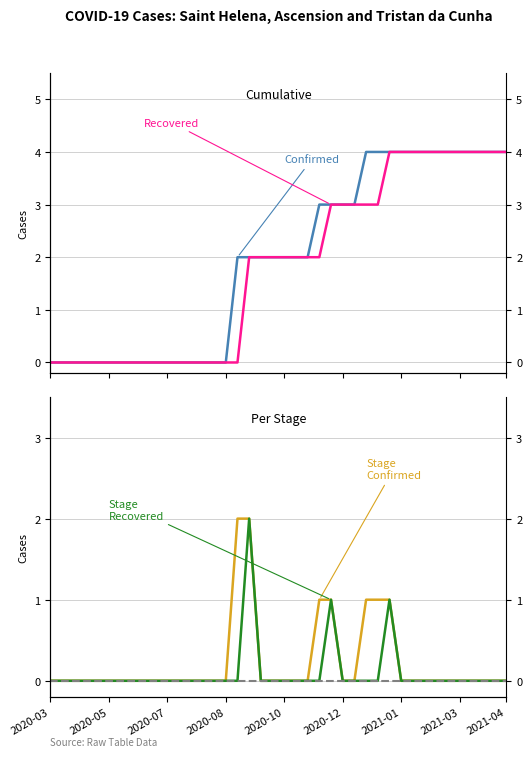

How many lines are shown in the chart?

5